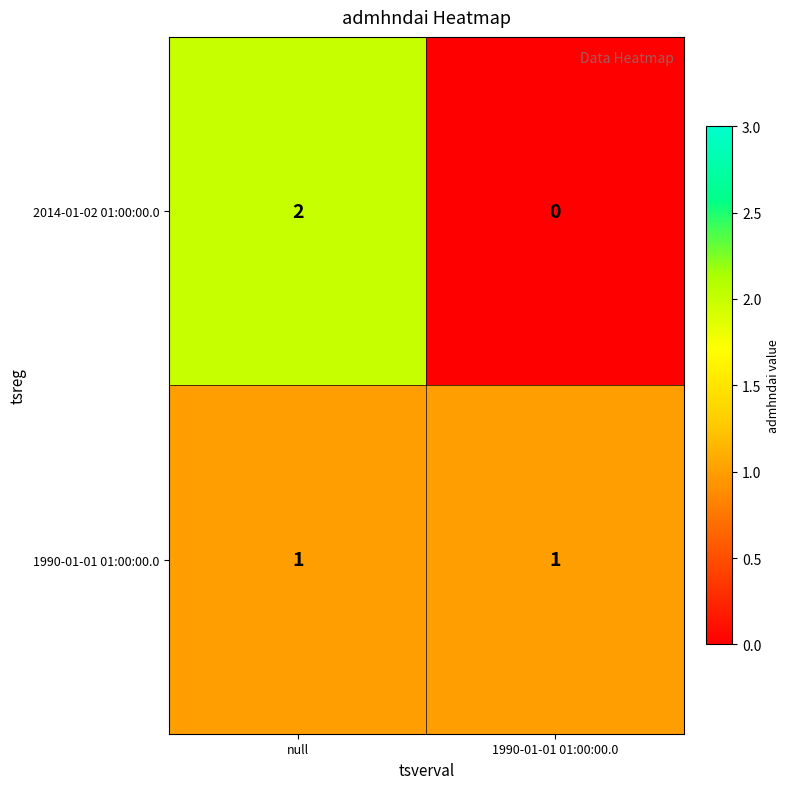

Is the value of 2014-01-02 01:00:00.0 at 1990-01-01 01:00:00.0 greater than the value of 1990-01-01 01:00:00.0 at 1990-01-01 01:00:00.0?

No